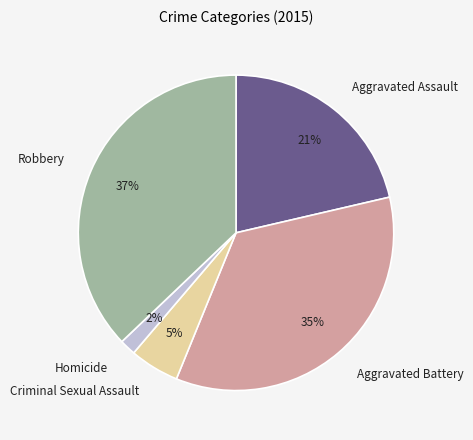

Combined, do Robbery and Homicide account for over 50%?

No